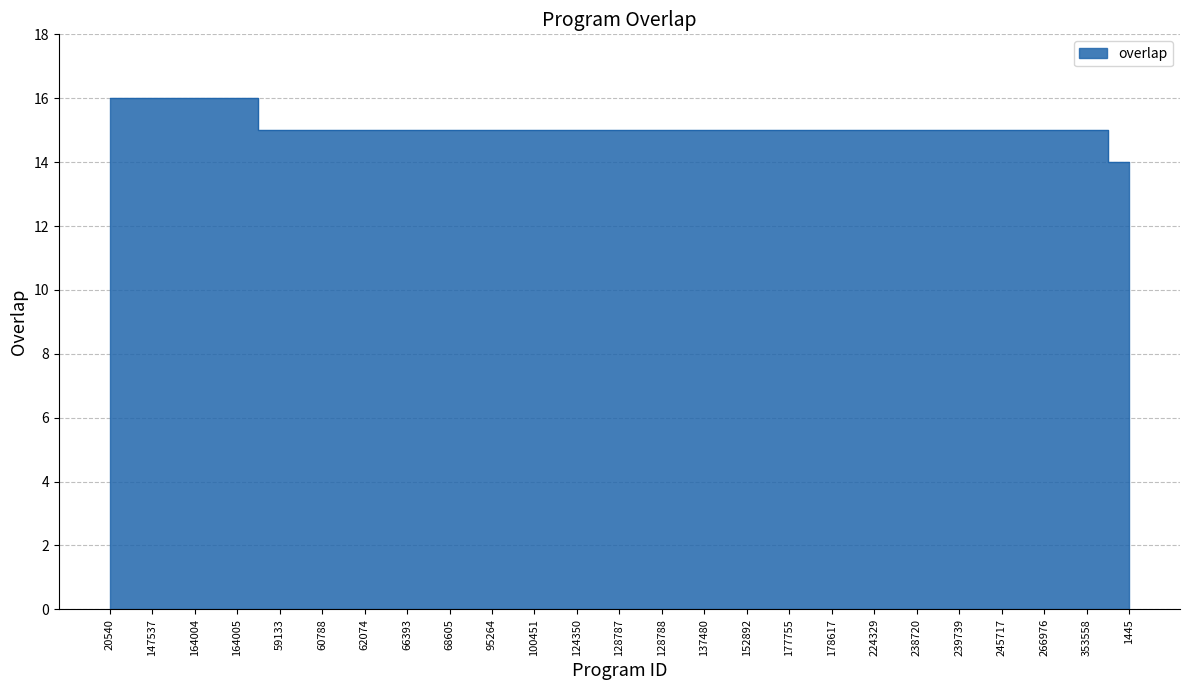

Approximately how many times larger is the value at 177755 compared to 1445?

1.1